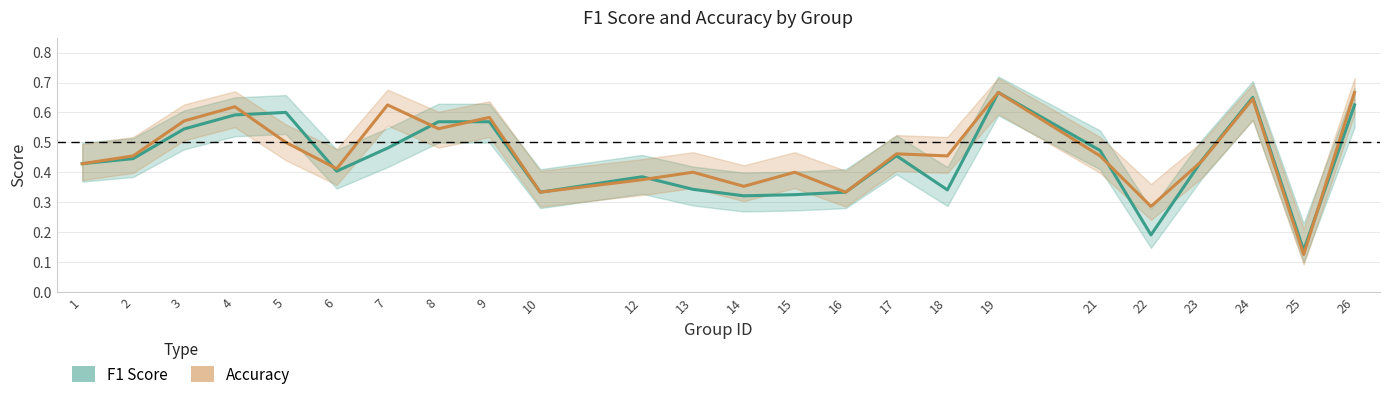

Which label corresponds to the smallest value in the chart?

25